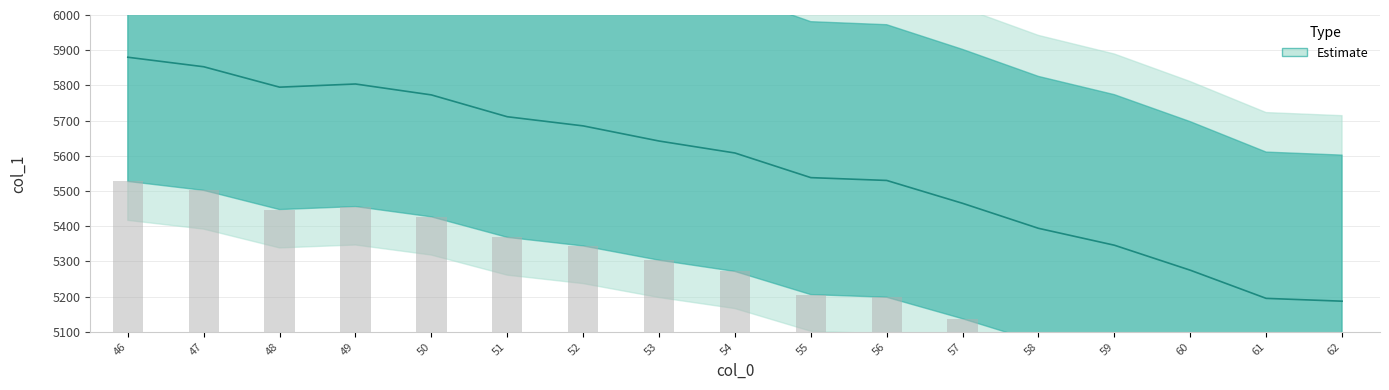

True or false: the data shows 5465 at 57.

True